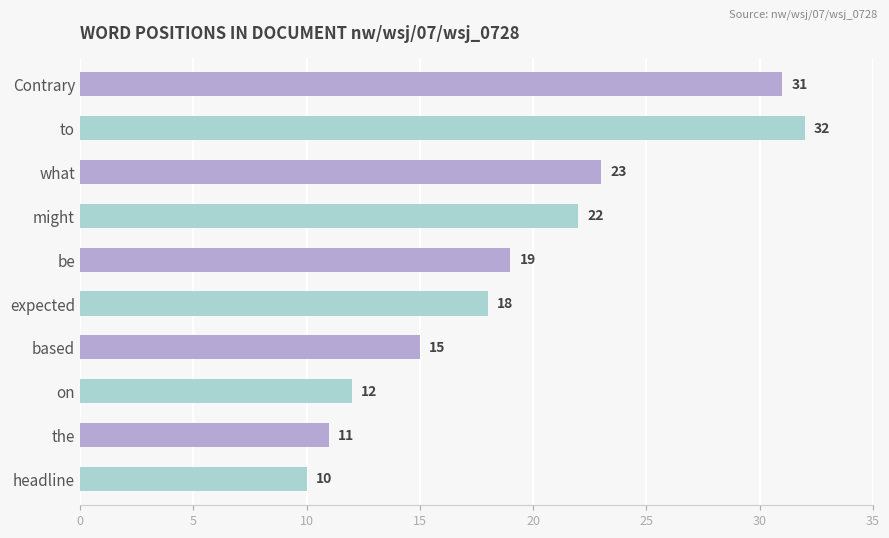

What is the ratio of the value at be to the value at on?

1.6